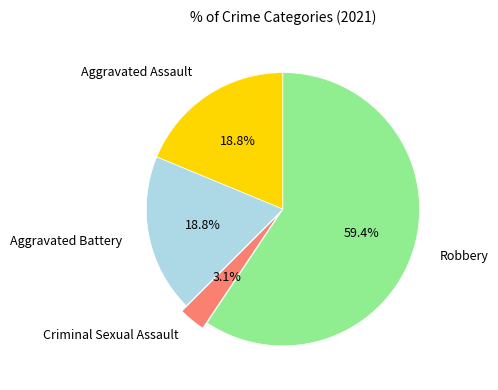

Does Robbery represent more than half of the total?

Yes